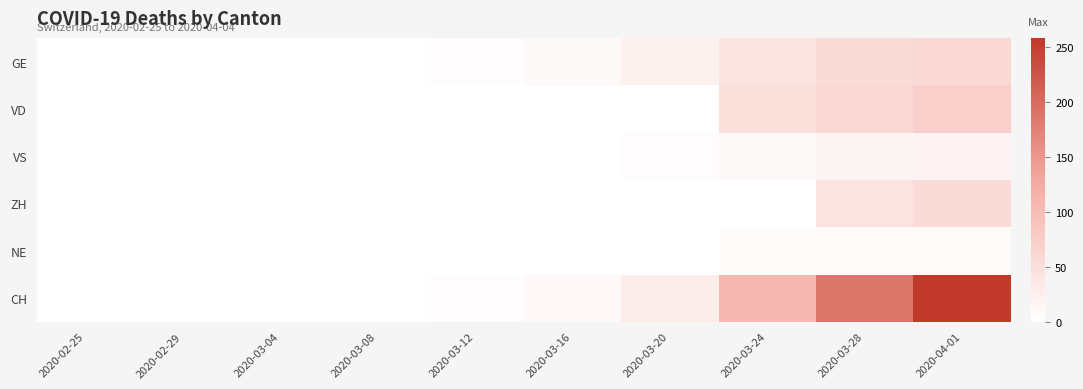

Reading right to left, list all the values displayed in this chart.

GE: 2020-04-01=58	2020-03-28=54	2020-03-24=41	2020-03-20=21	2020-03-16=9	2020-03-12=4	2020-03-08=0	2020-03-04=0	2020-02-29=0	2020-02-25=0
VD: 2020-04-01=72	2020-03-28=60	2020-03-24=48	2020-03-20=0	2020-03-16=0	2020-03-12=0	2020-03-08=0	2020-03-04=0	2020-02-29=0	2020-02-25=0
VS: 2020-04-01=18	2020-03-28=15	2020-03-24=9	2020-03-20=5	2020-03-16=1	2020-03-12=1	2020-03-08=0	2020-03-04=0	2020-02-29=0	2020-02-25=0
ZH: 2020-04-01=54	2020-03-28=42	2020-03-24=0	2020-03-20=0	2020-03-16=0	2020-03-12=0	2020-03-08=0	2020-03-04=0	2020-02-29=0	2020-02-25=0
NE: 2020-04-01=8	2020-03-28=8	2020-03-24=6	2020-03-20=0	2020-03-16=0	2020-03-12=0	2020-03-08=0	2020-03-04=0	2020-02-29=0	2020-02-25=0
CH: 2020-04-01=258	2020-03-28=189	2020-03-24=106	2020-03-20=28	2020-03-16=10	2020-03-12=5	2020-03-08=0	2020-03-04=0	2020-02-29=0	2020-02-25=0